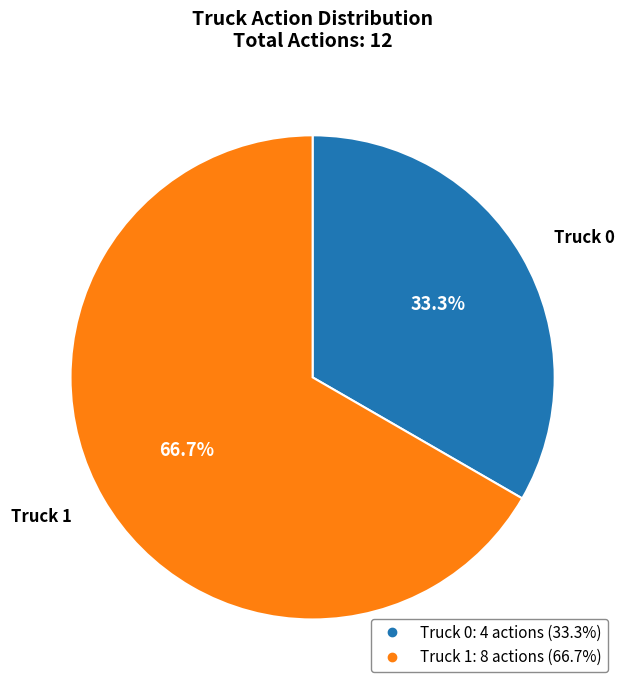

To the nearest percent, what is the difference between the Truck 0 and Truck 1 slice percentages?

33%